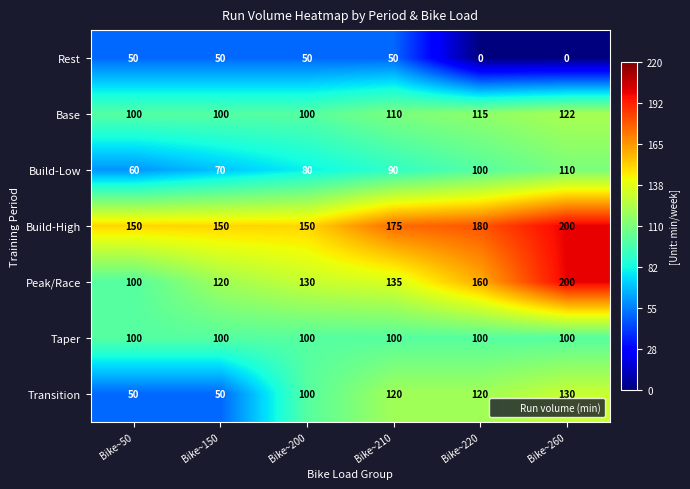

Which label corresponds to the largest value in the chart?

Bike~260